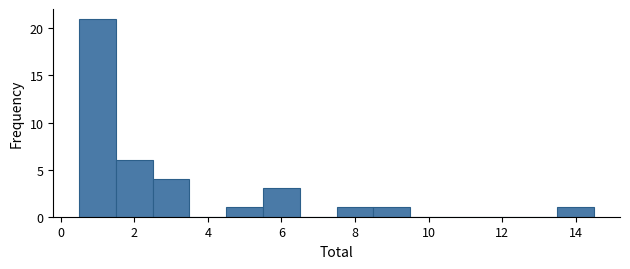

What is the height of the bar covering 5.5 to 6.5 on the x-axis? Neither the bar edges nor the heights are printed on the chart, so give them approximately, as read against the axes.

3